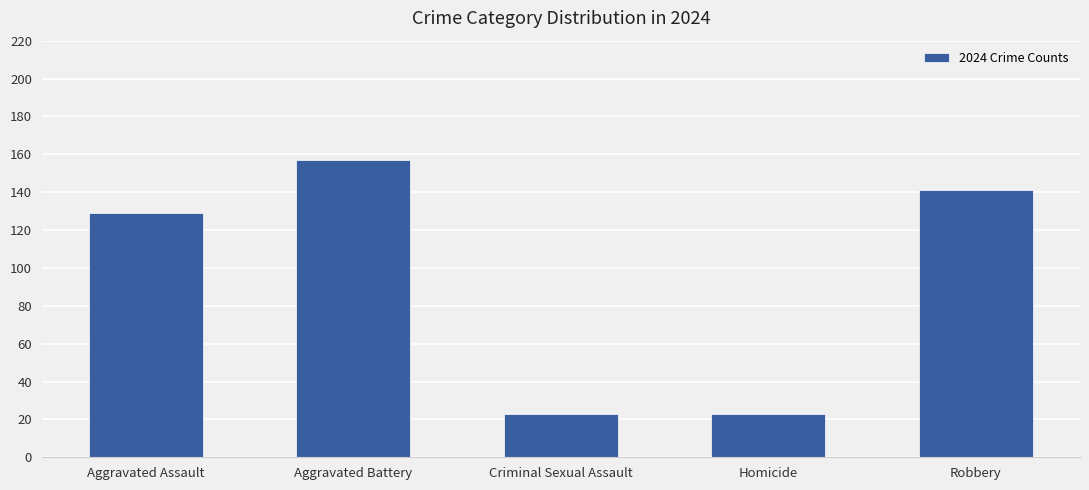

What is the label of the 3rd bar from the left?

Criminal Sexual Assault